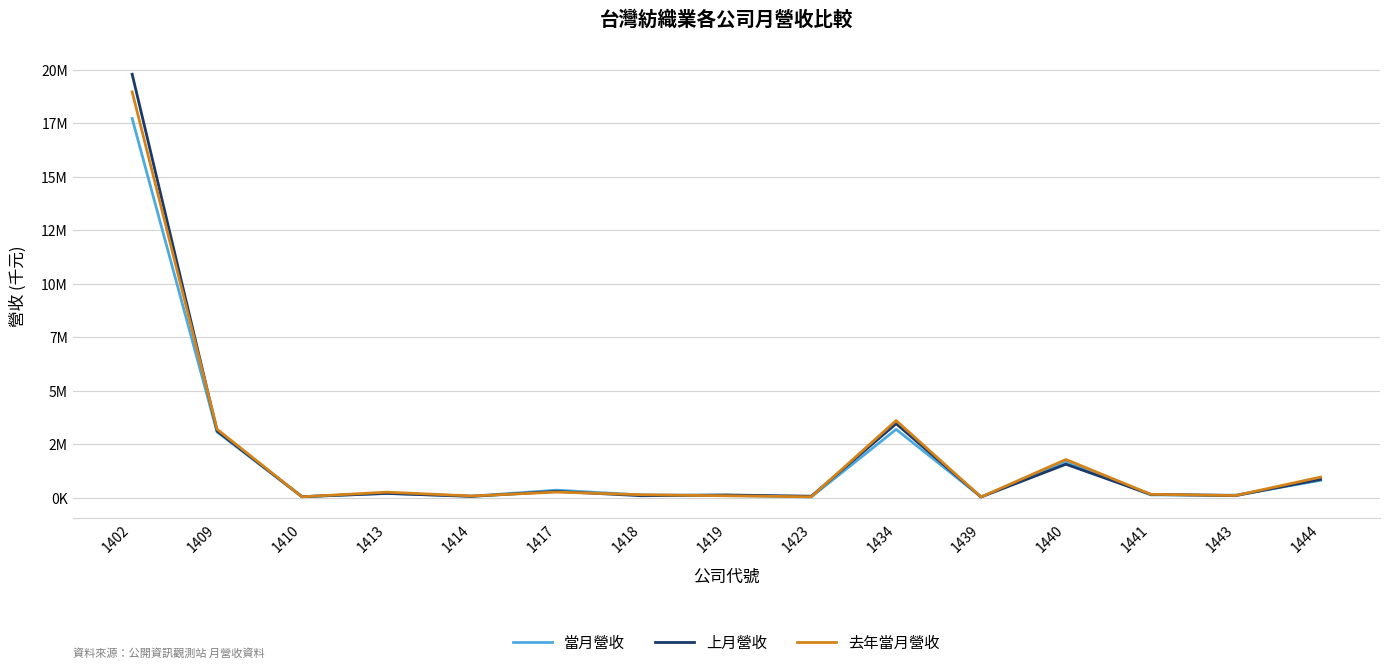

Does the chart have visible grid lines?

Yes